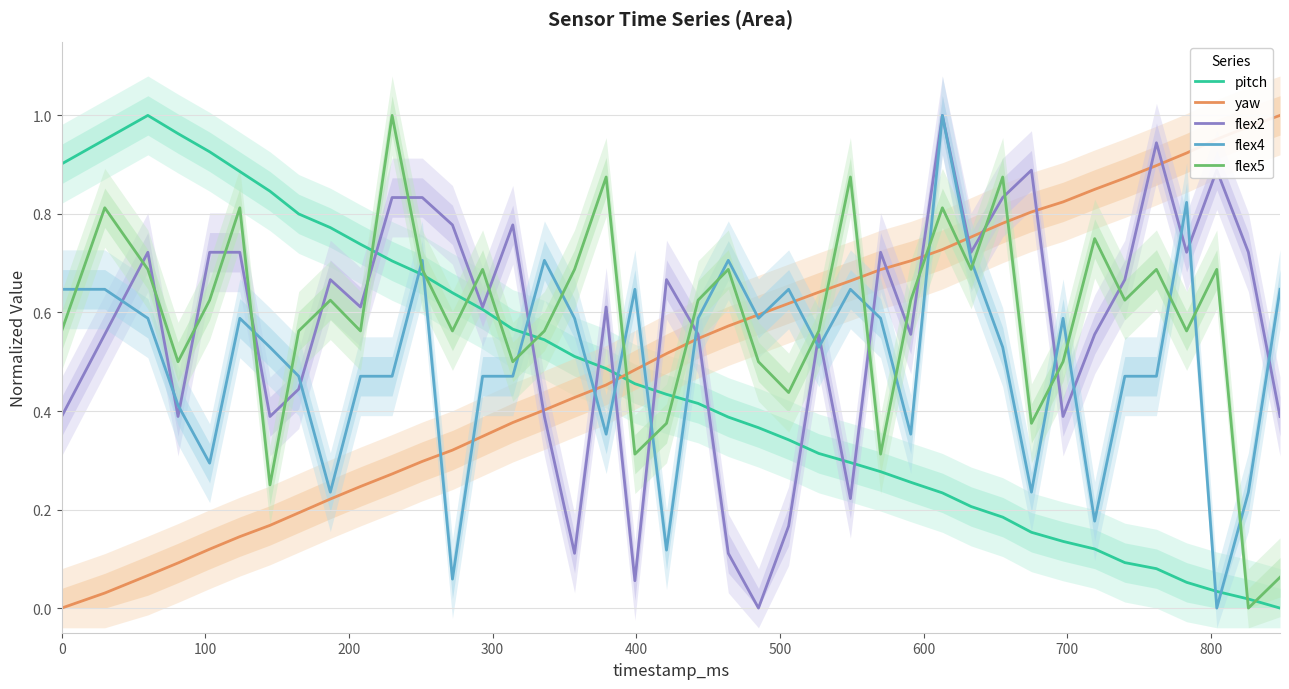

Which series has the largest range (max minus min)?

pitch